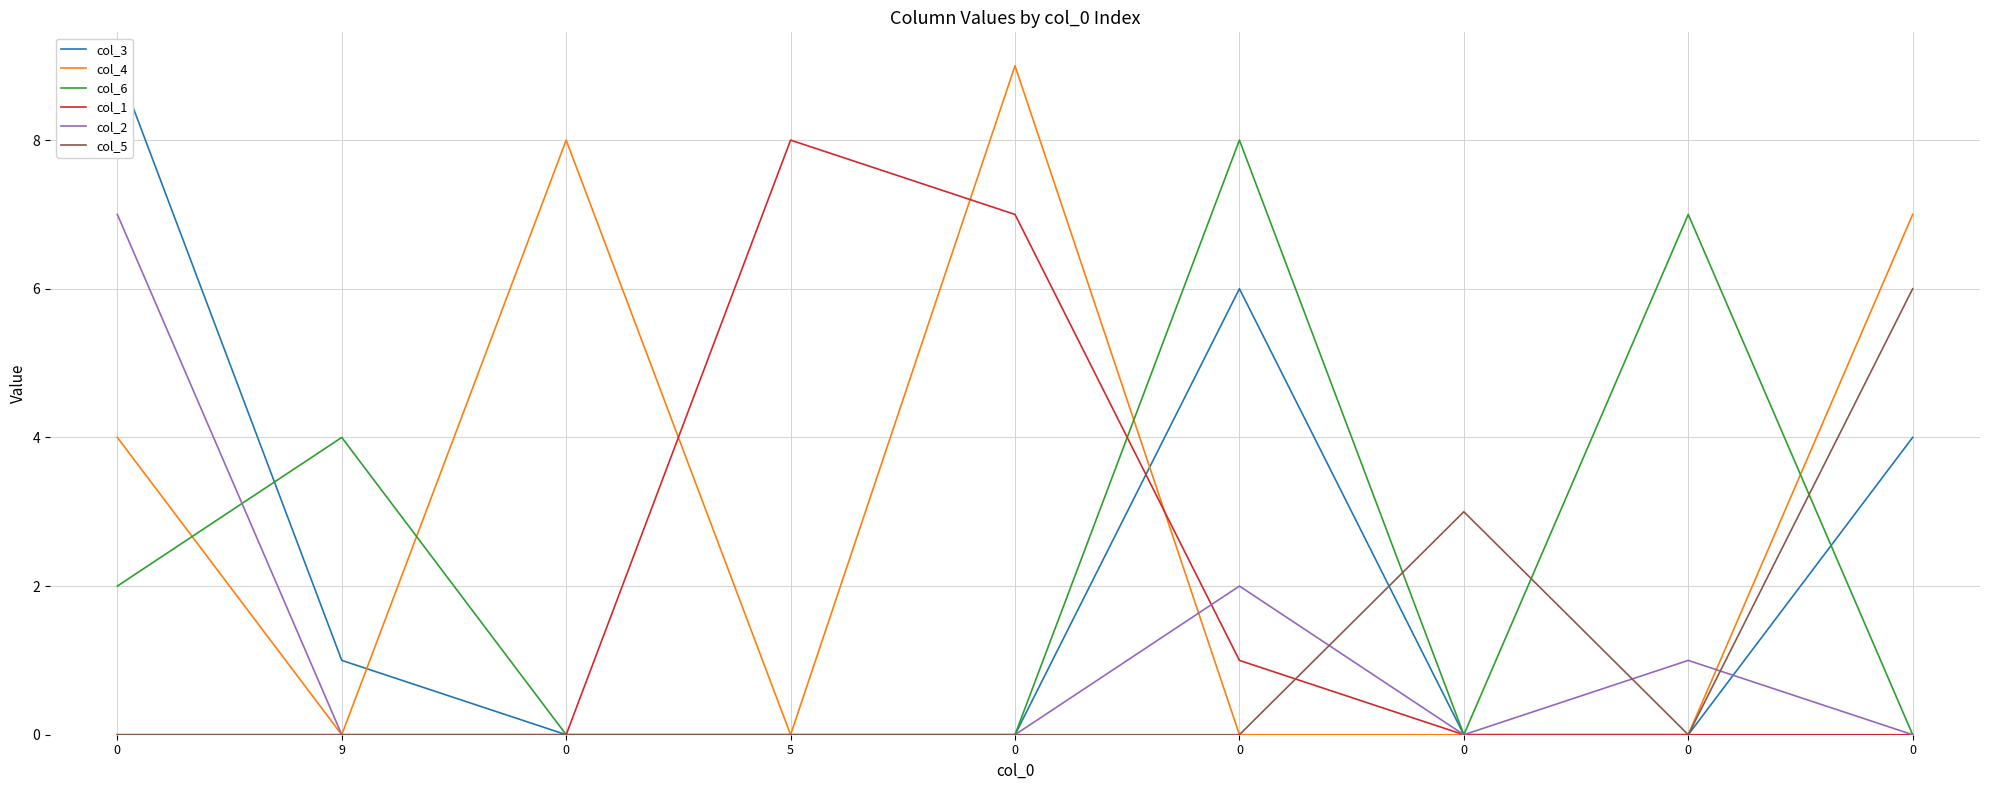

The col_3 series shows 13 at 0. True or false?

False